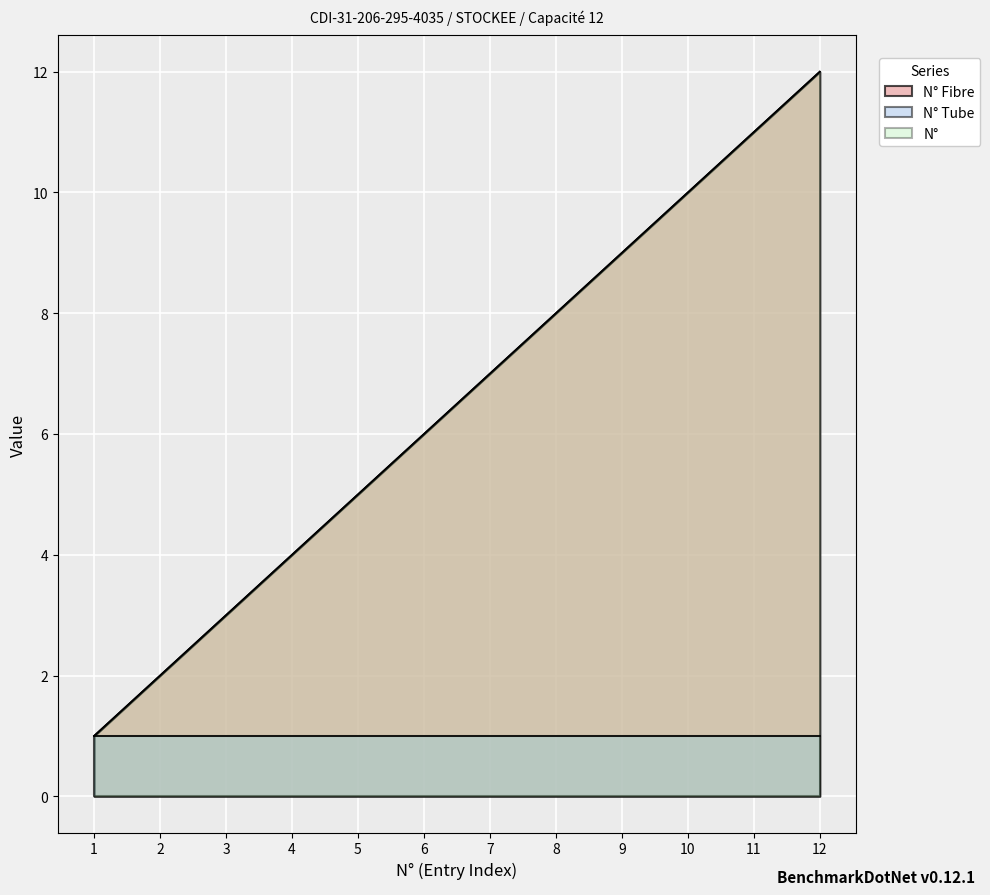

How many values in the N° series are below 7?

6